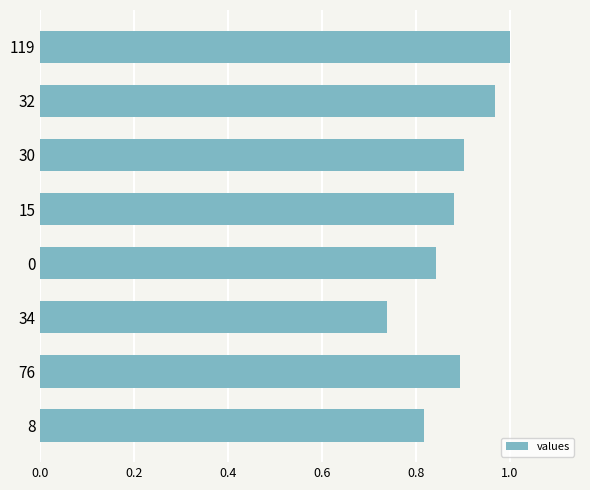

The value at 119 is 1.0. True or false?

True